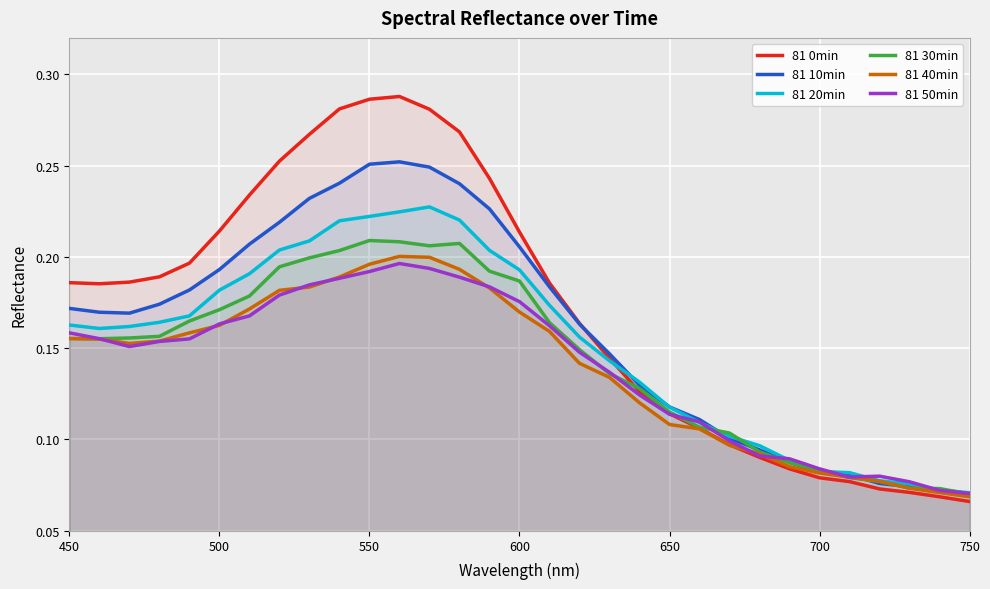

List the series in order of their peak value, lowest first.

81 50min, 81 40min, 81 30min, 81 20min, 81 10min, 81 0min